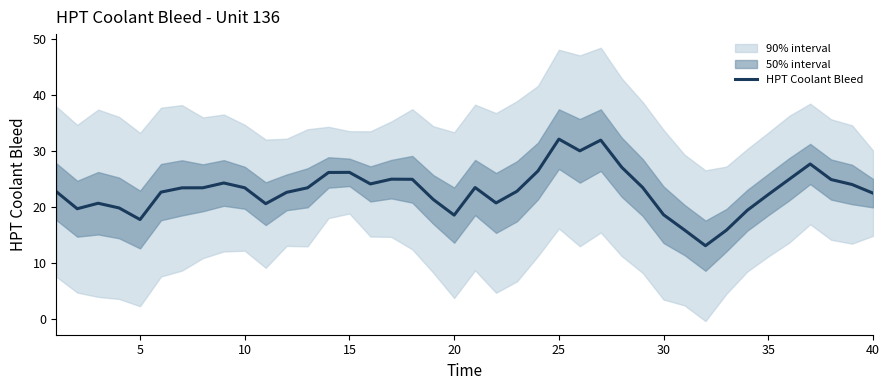

How many data points are less than 23?

19